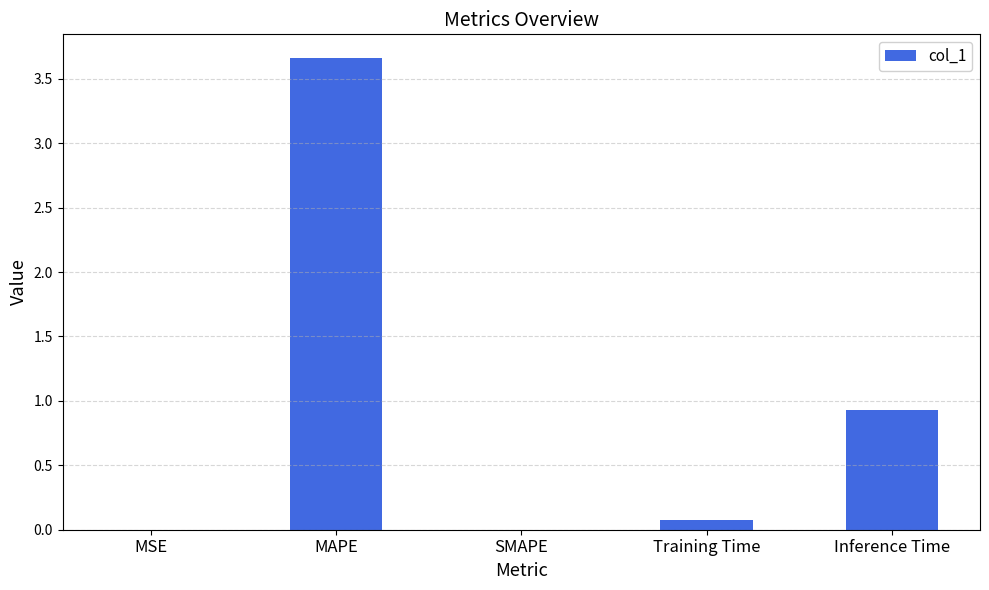

What is the sum of all values?

4.7